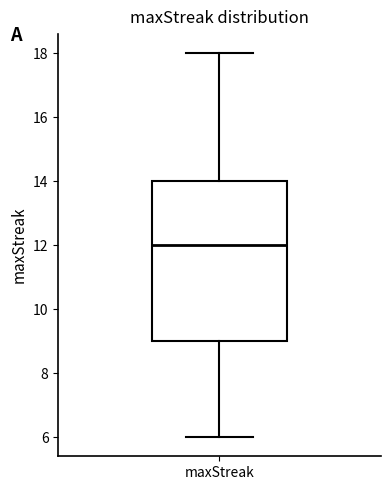

Where does the upper whisker of the box for maxStreak end on the y-axis? The values are not printed on the chart, so give them approximately, as read against the axis.

18